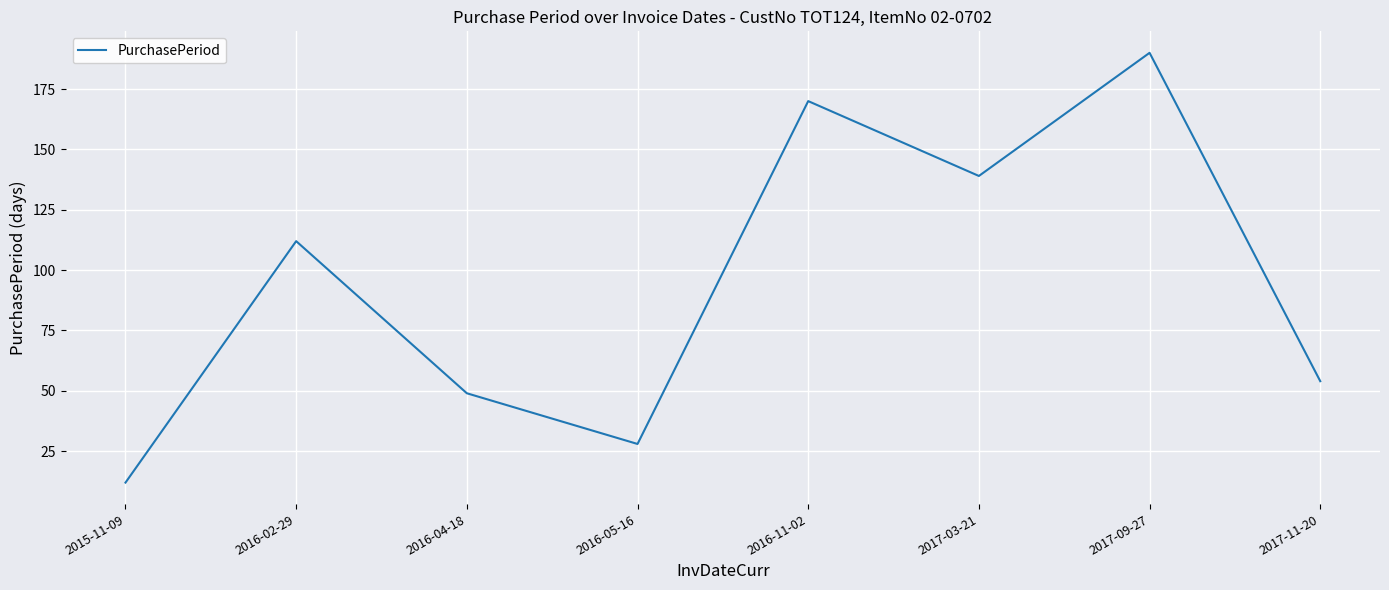

Where is the data nearest to the value 101?

2016-02-29